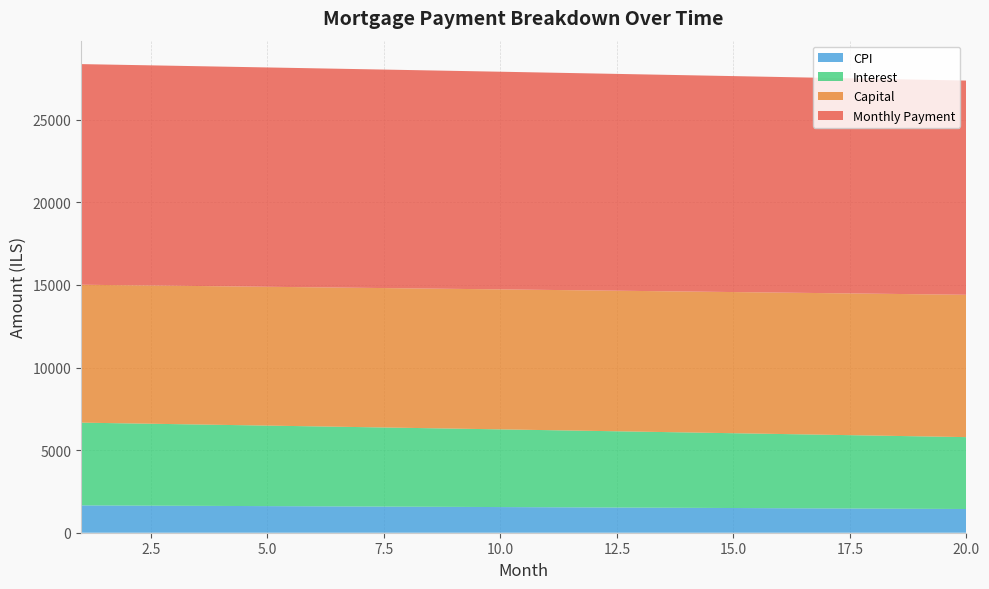

What is the minimum value for CPI?

1435.9